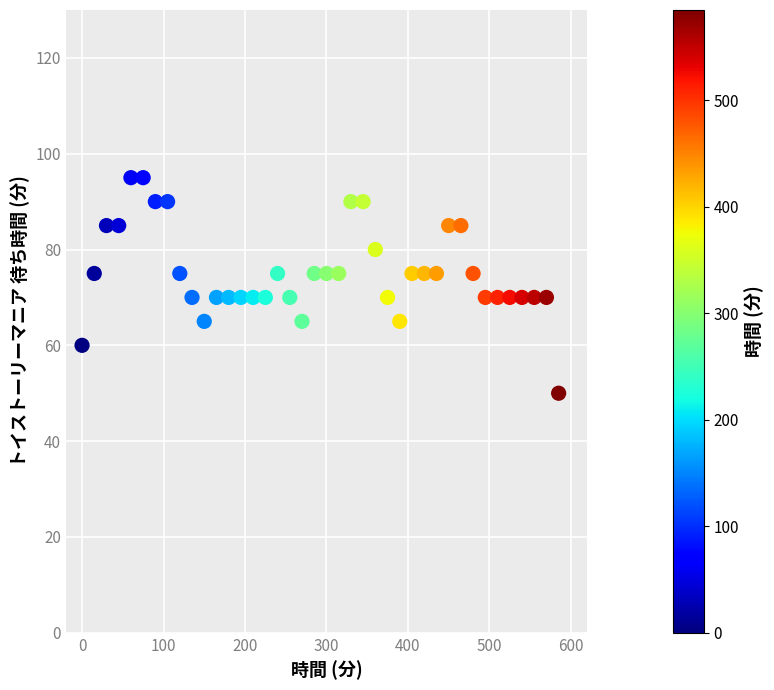

What is the range of Y values (max minus min)?

45